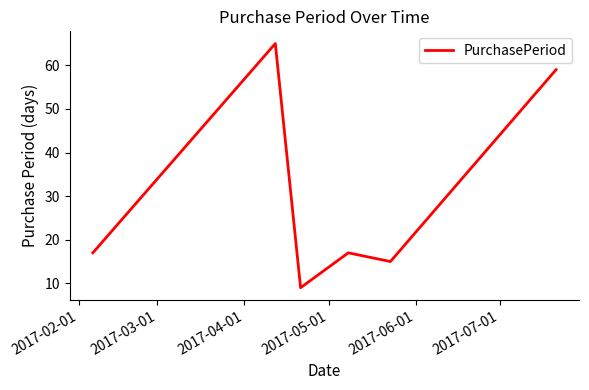

How many interior local valleys (lower than both neighbors) does the data have?

2